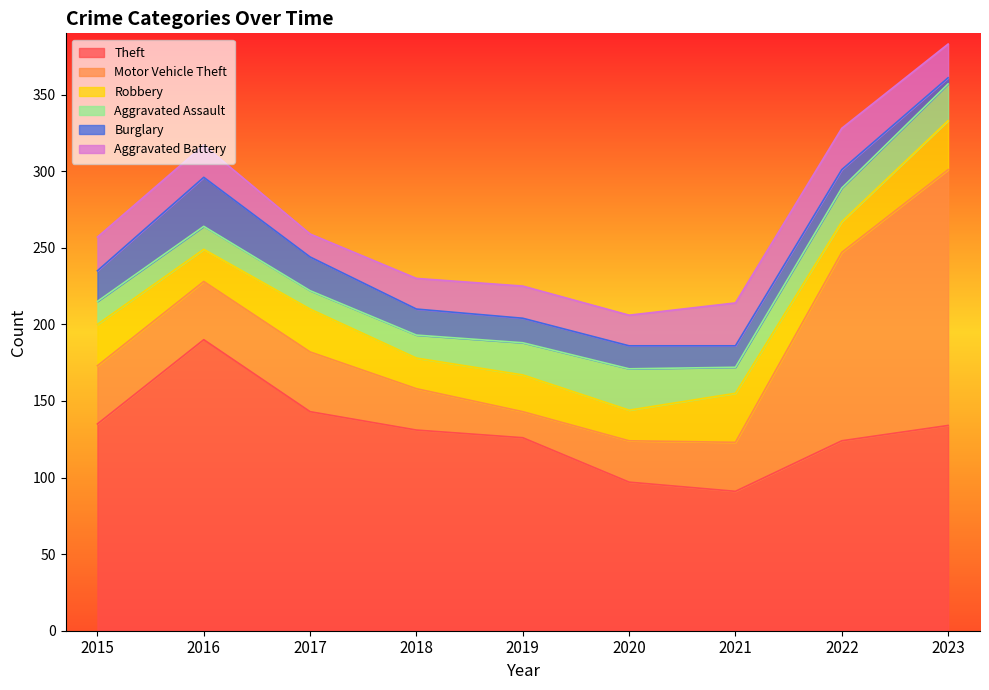

Read the Robbery value at 2018, to the nearest 5.

20